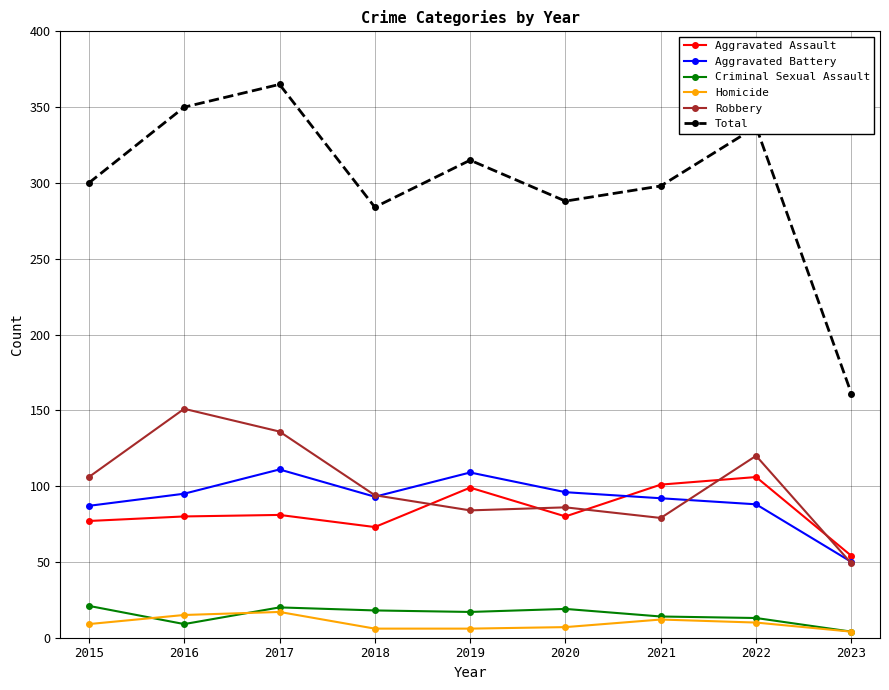

Which series has the largest total across all categories?

Total